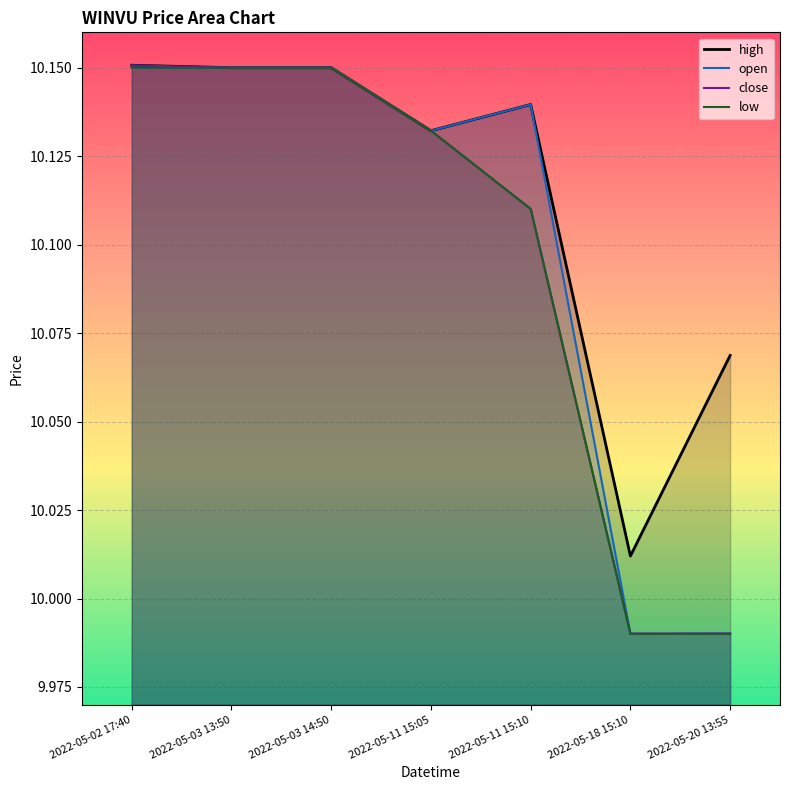

What are all the series names shown in the legend?

high, open, close, low